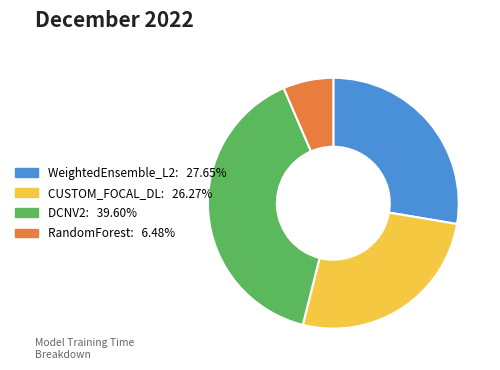

Count the number of slices in the pie.

4